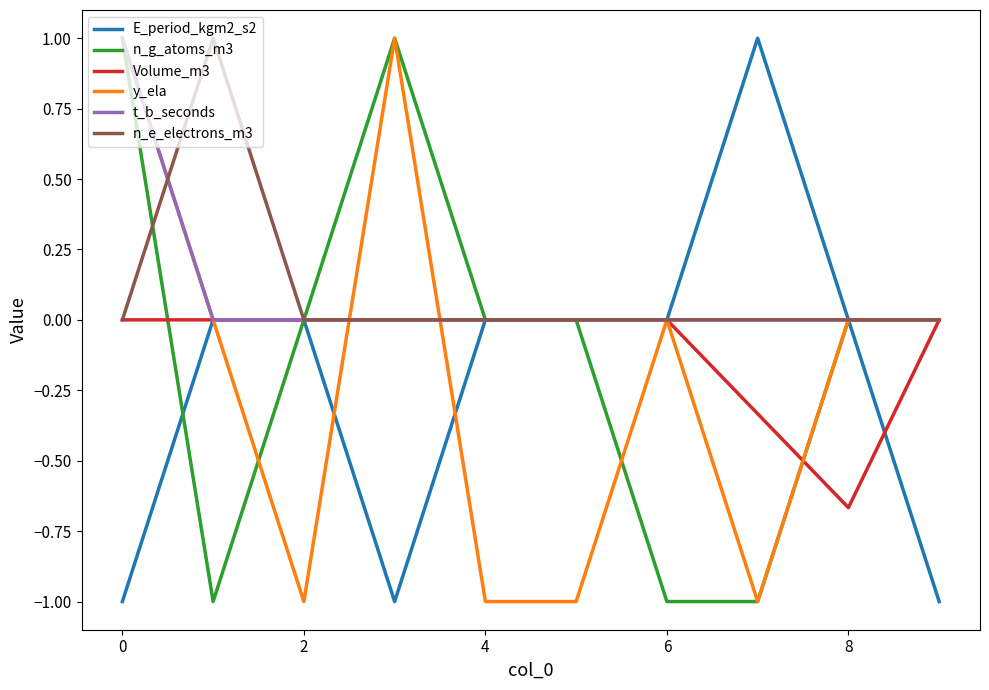

What is the smallest value displayed?

-1.0